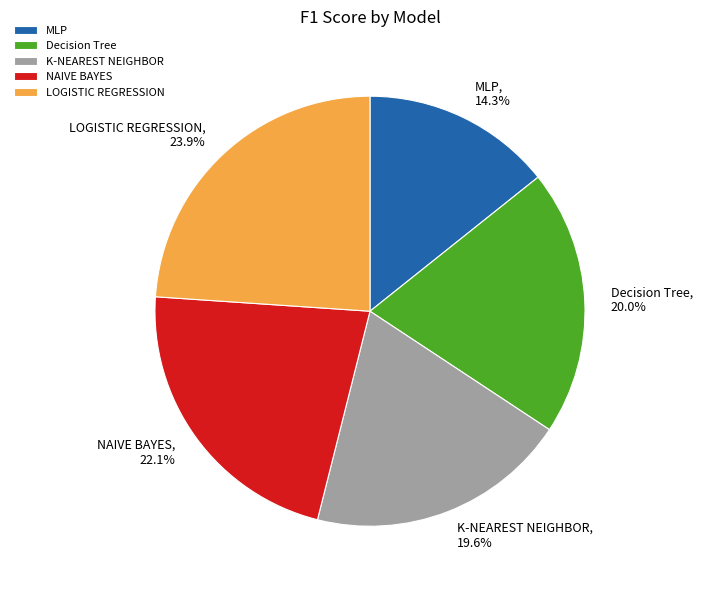

Is LOGISTIC REGRESSION the majority of the pie?

No